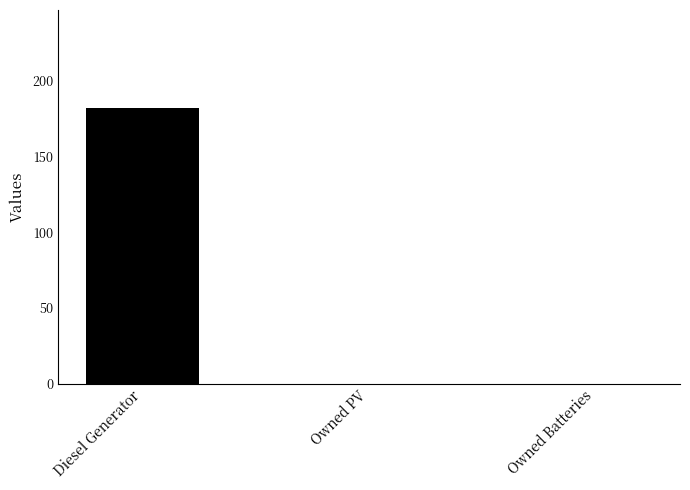

What is the change in value from Diesel Generator to Owned PV?

-182